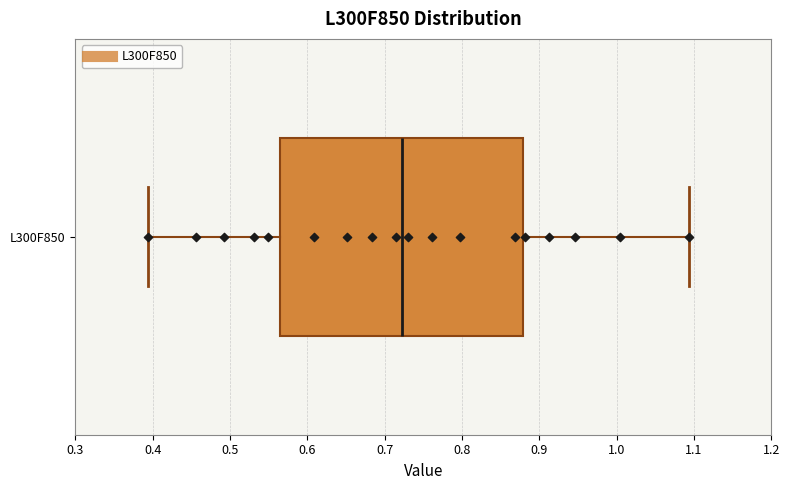

Read this box plot against the x-axis: the position of the median line, the range covered by the box, and the ends of both whiskers. The values are not printed on the chart, so give them approximately, as read against the axis.

median 0.72, box 0.56 to 0.88, whiskers 0.39 to 1.09